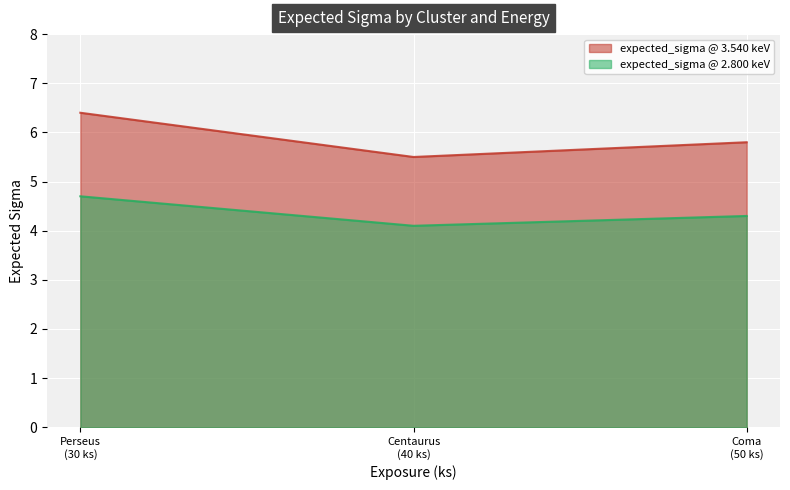

Is the value of expected_sigma @ 3.540 keV at Centaurus greater than the value of expected_sigma @ 2.800 keV at Coma?

Yes